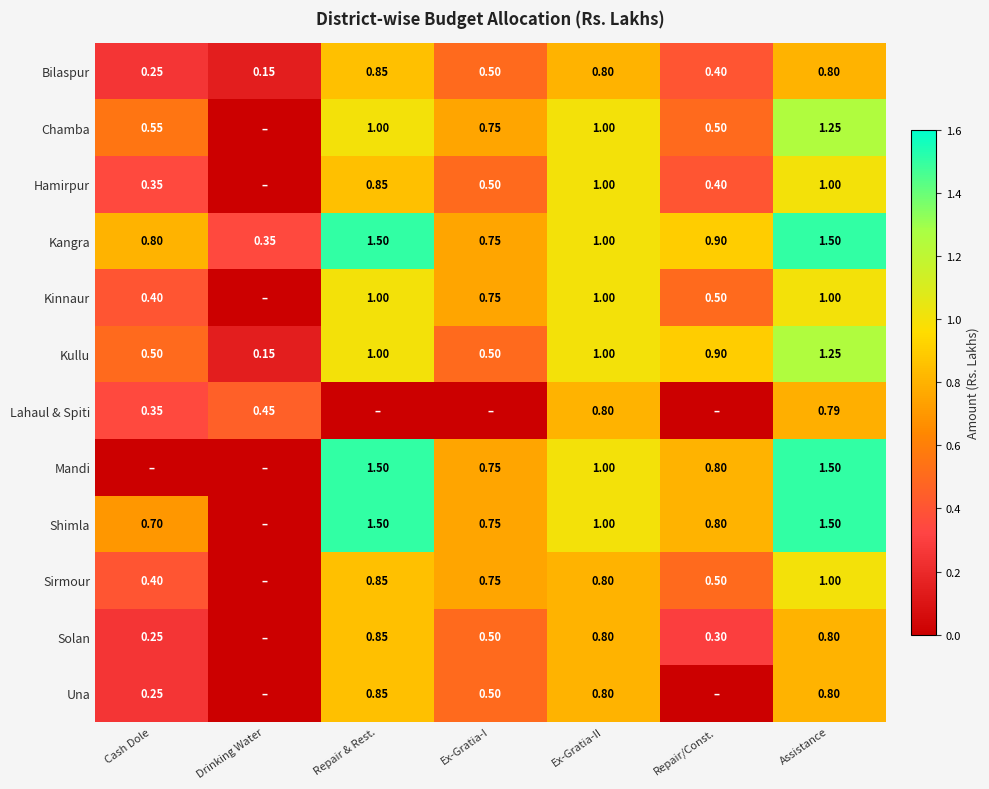

Is the value of Chamba at Ex-Gratia-II greater than the value of Solan at Assistance?

Yes